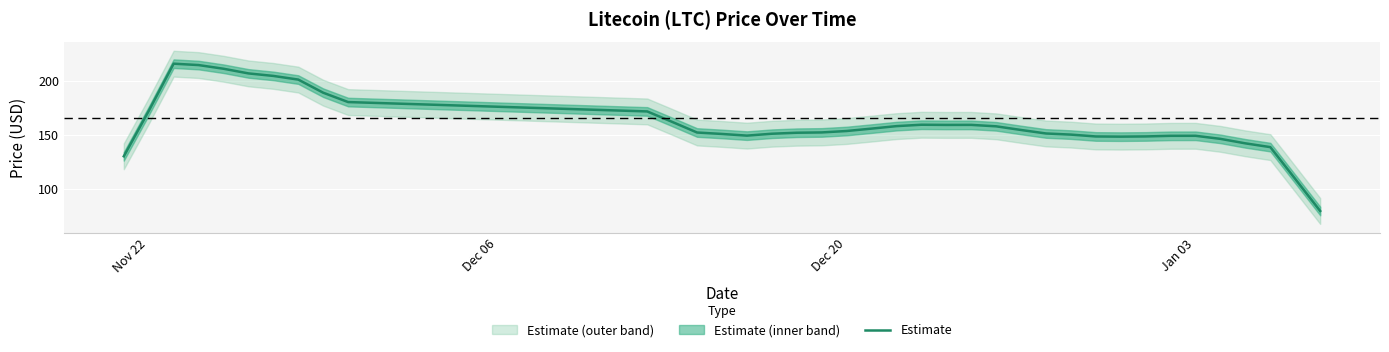

Reading left to right, what are all the values shown in this chart?

130.0	172.1	216.0	214.7	211.3	207.0	204.6	201.2	189.0	180.3	171.6	161.9	152.0	150.7	149.1	150.9	151.8	152.1	153.4	155.7	158.0	159.3	159.1	159.1	157.8	154.4	151.2	150.1	148.4	148.2	148.4	149.0	149.0	146.1	142.0	138.5	108.9	79.1